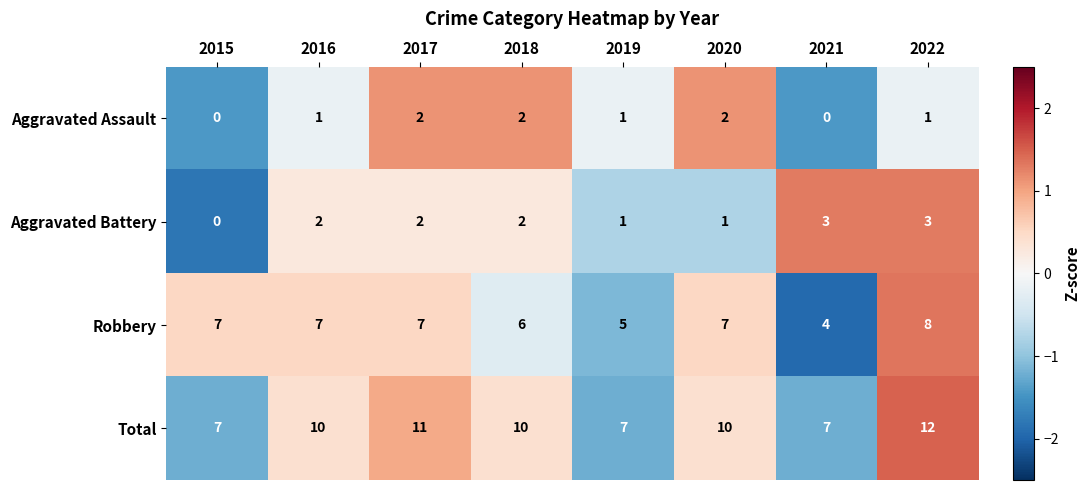

Which series has the largest total across all categories?

Total